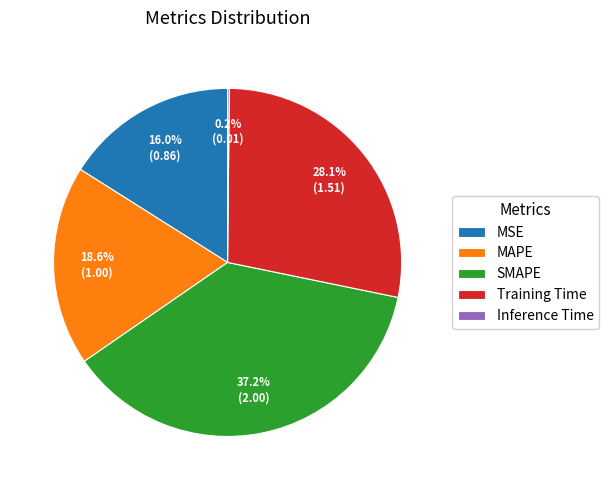

Is there a majority slice in this chart?

No